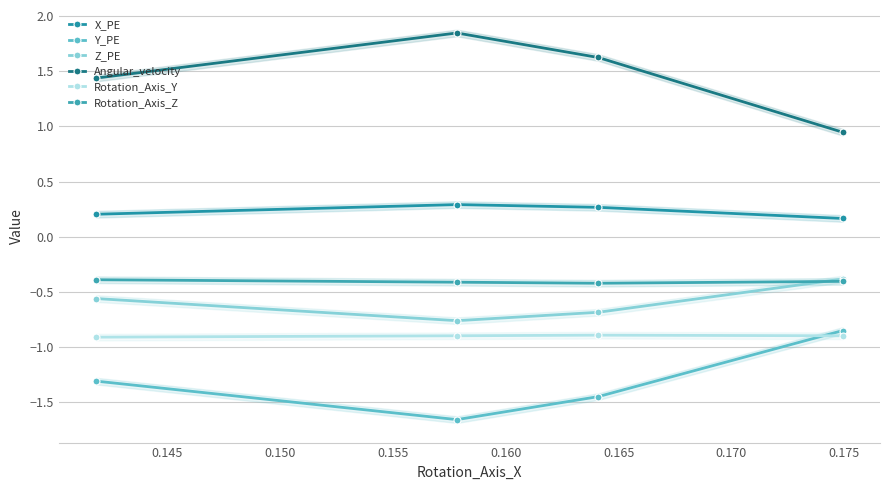

What are all the series names shown in the legend?

X_PE, Y_PE, Z_PE, Angular_velocity, Rotation_Axis_Y, Rotation_Axis_Z